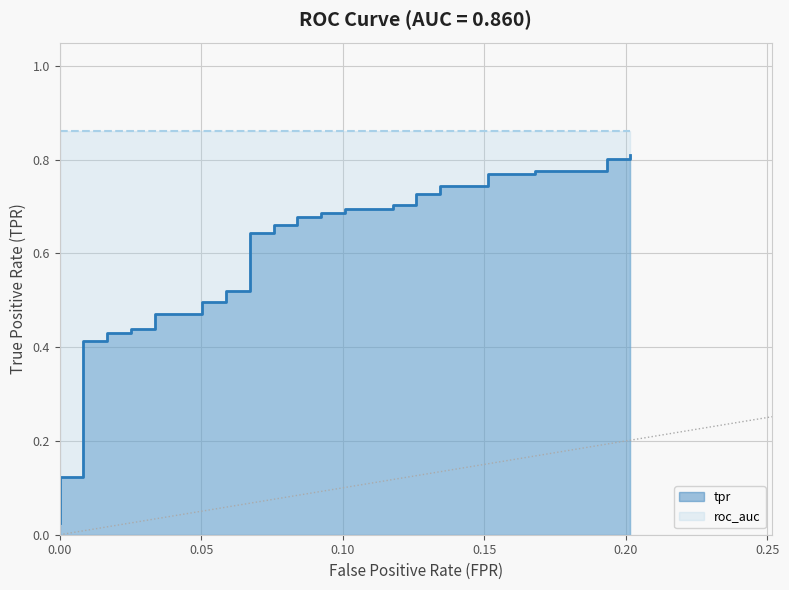

The value at 15 is 0.8. True or false?

False